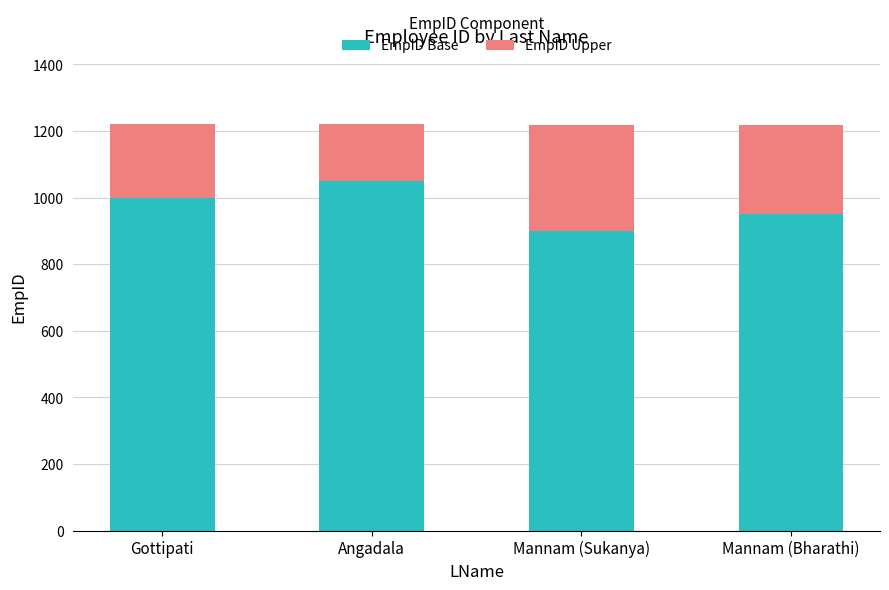

What is the difference between the maximum and minimum values in the EmpID Base series?

150